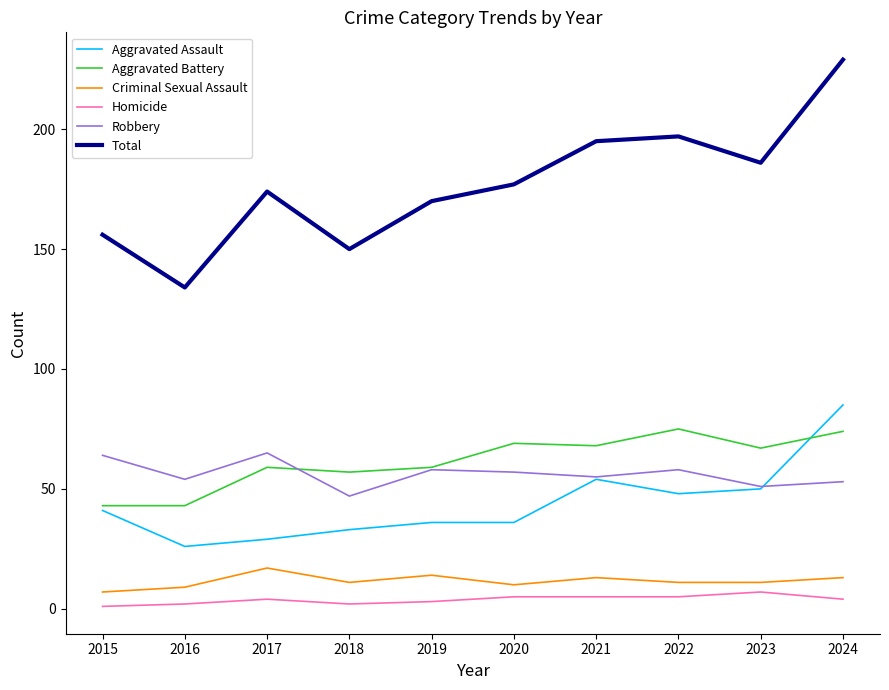

True or false: Robbery and Total cross at least once.

False